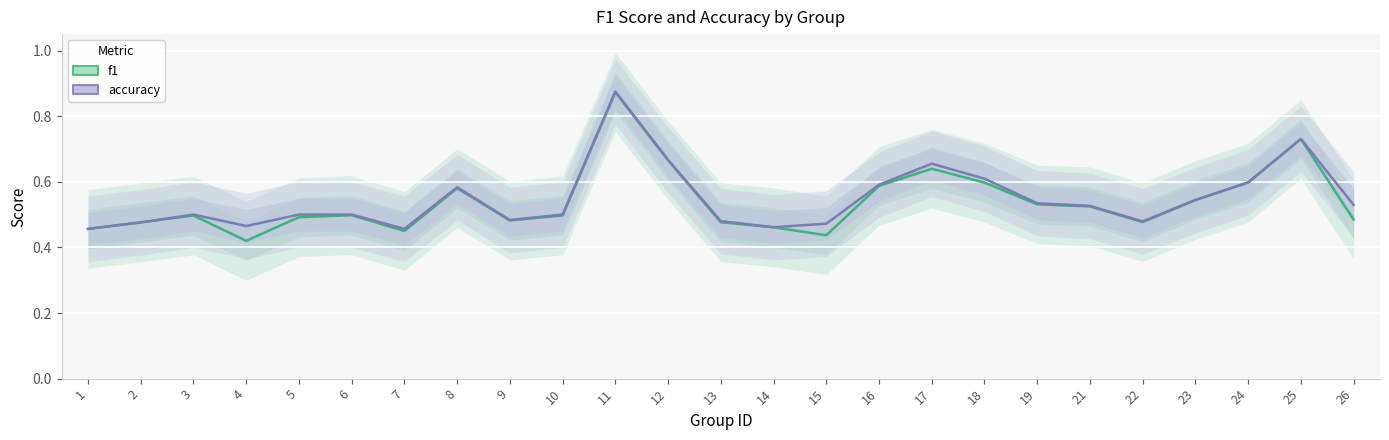

What is the sum of the accuracy values at 23 and 4?

1.0